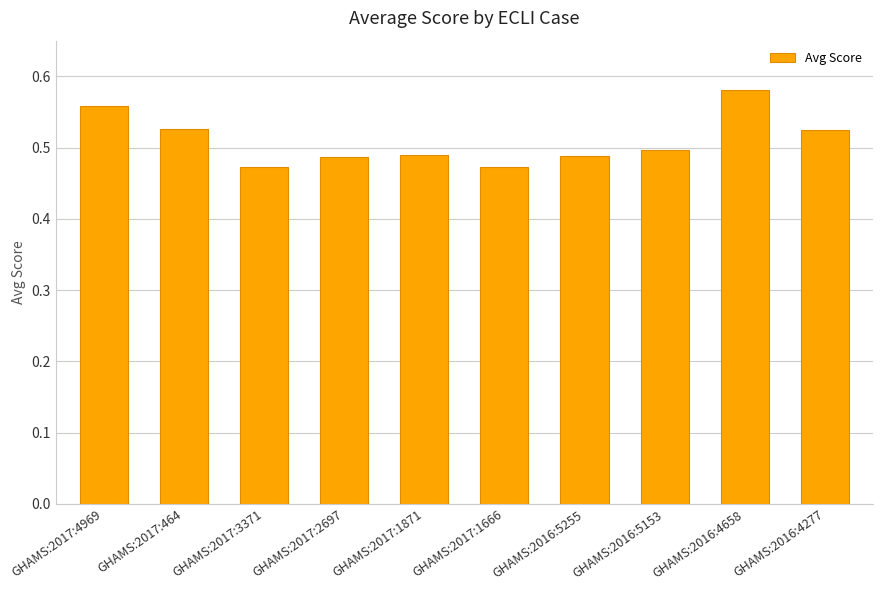

Between GHAMS:2016:4277 and GHAMS:2017:1871, which is larger?

GHAMS:2016:4277